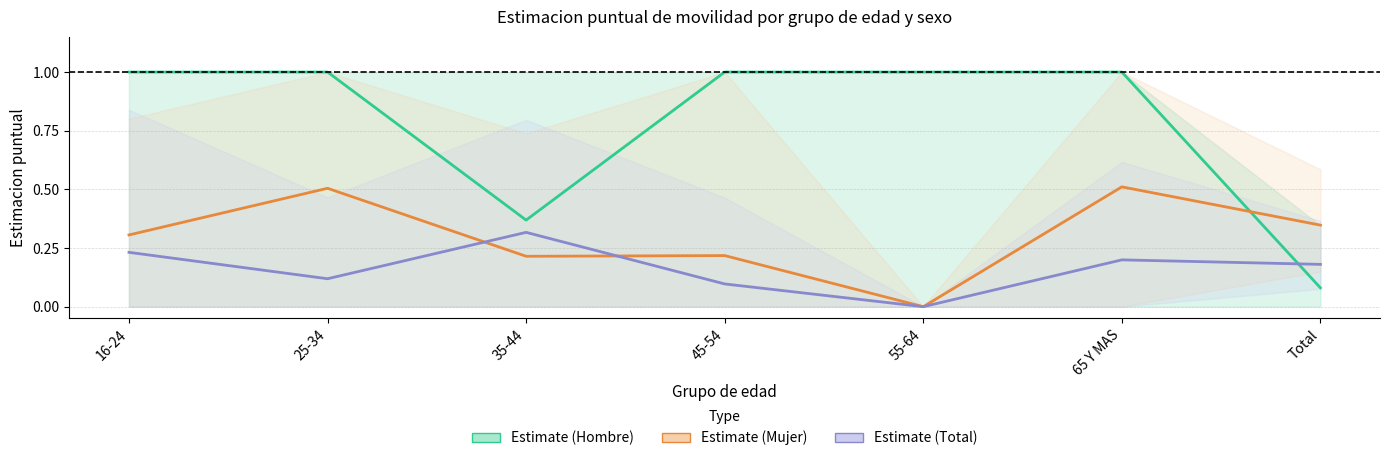

What is the label of the 2nd point from the left?

25-34